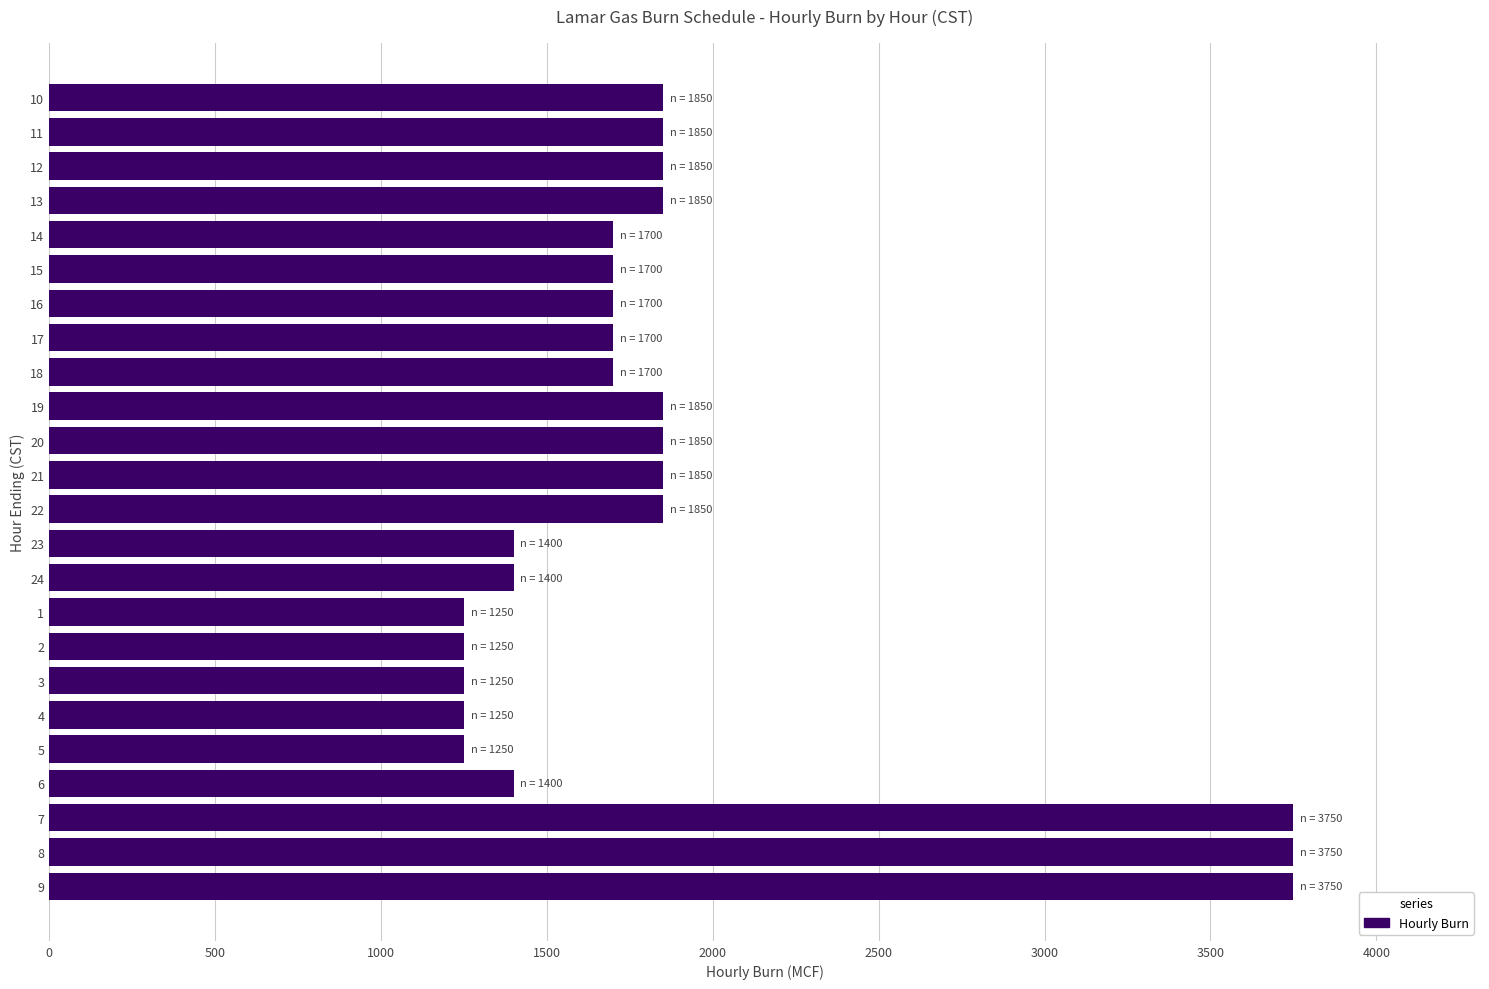

What is the greatest value displayed?

3750